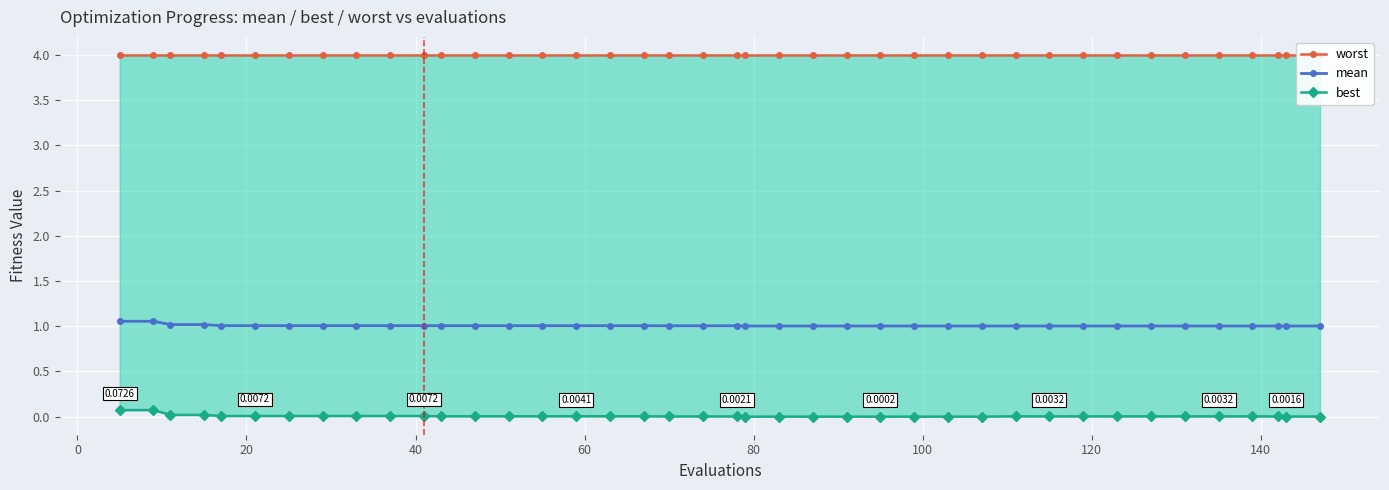

How many lines are shown in the chart?

3